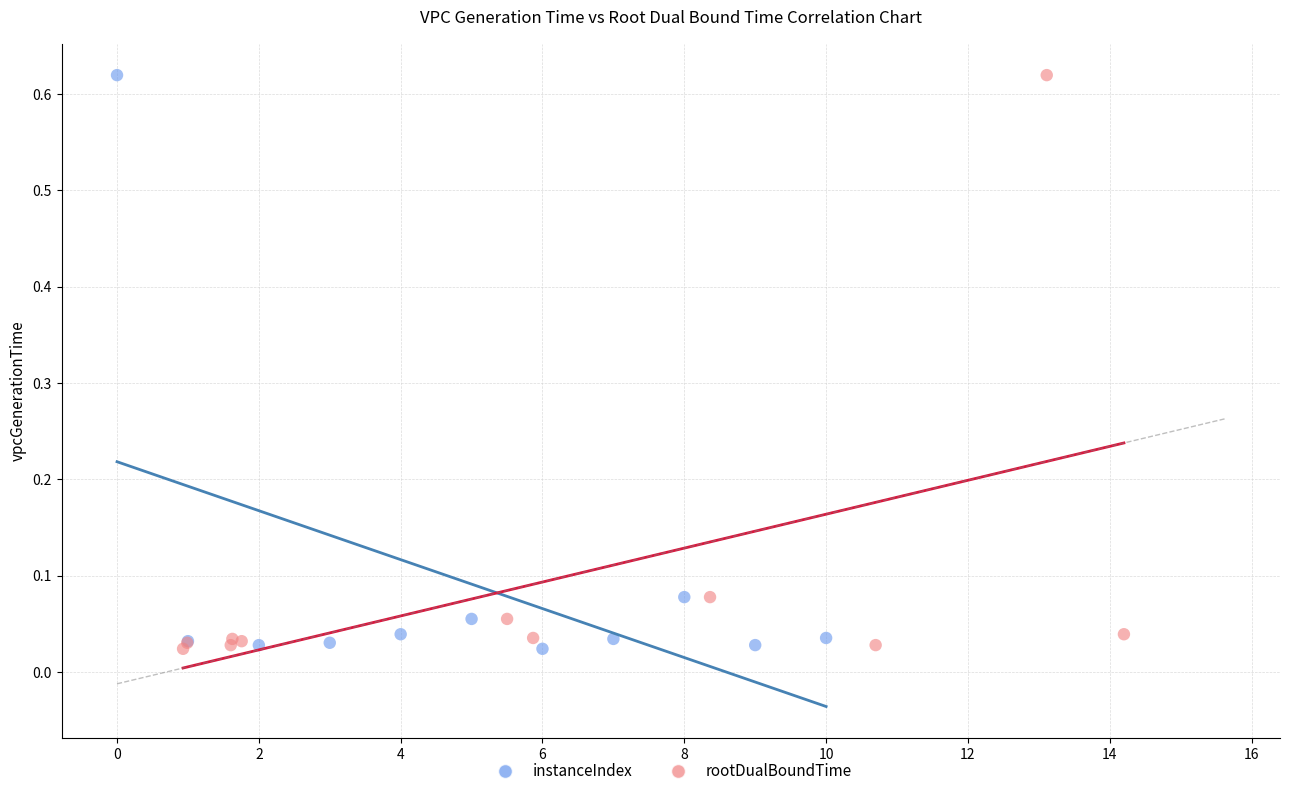

What are all the series names shown in the legend?

instanceIndex, rootDualBoundTime